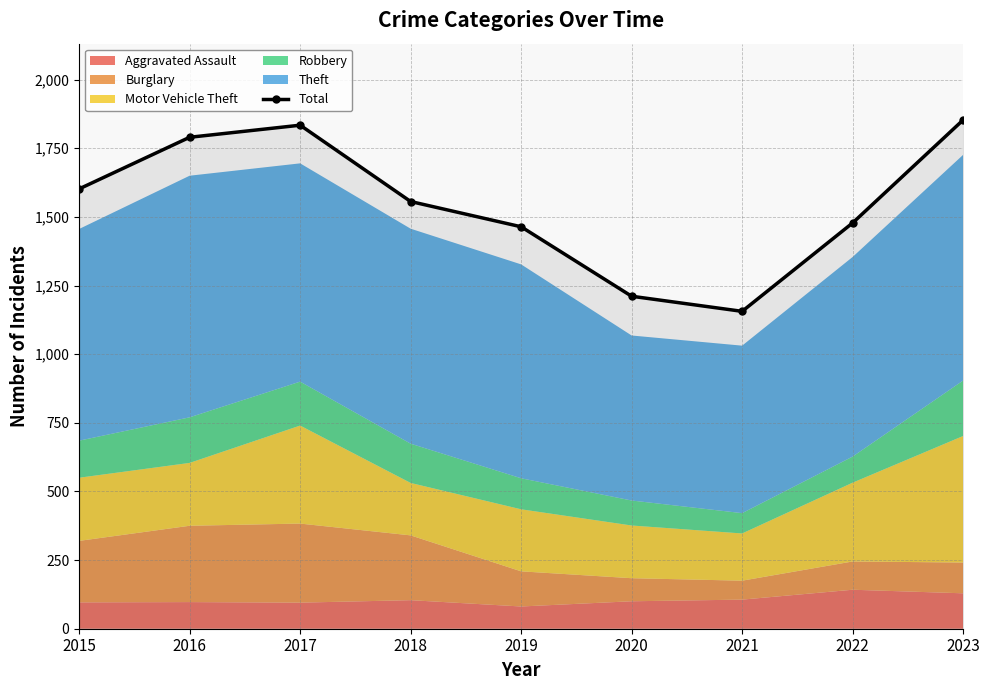

At which category does the chart reach its peak across all series?

2023